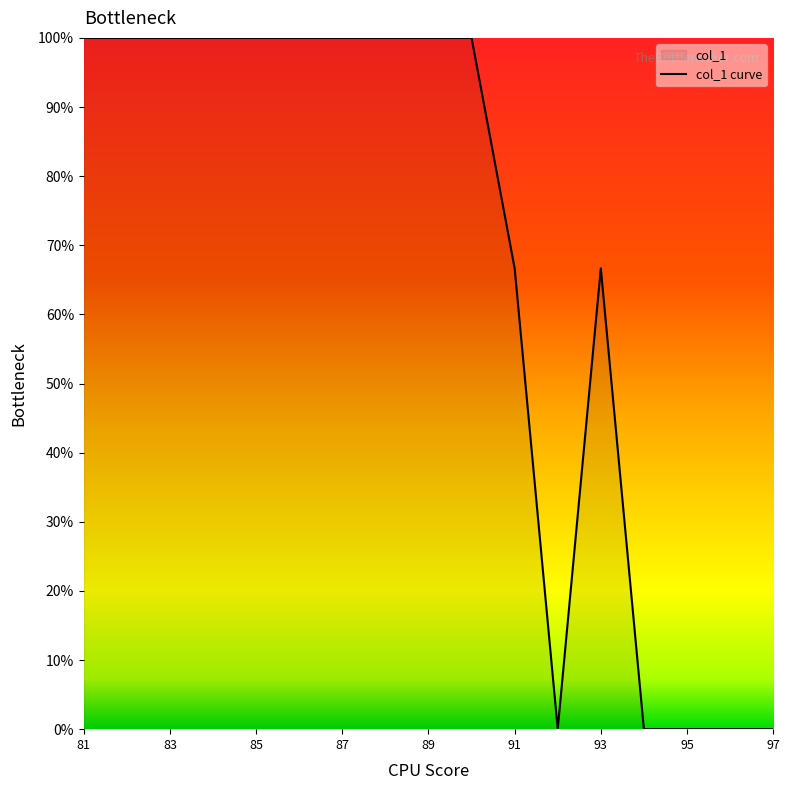

What is the greatest value displayed?

100.0